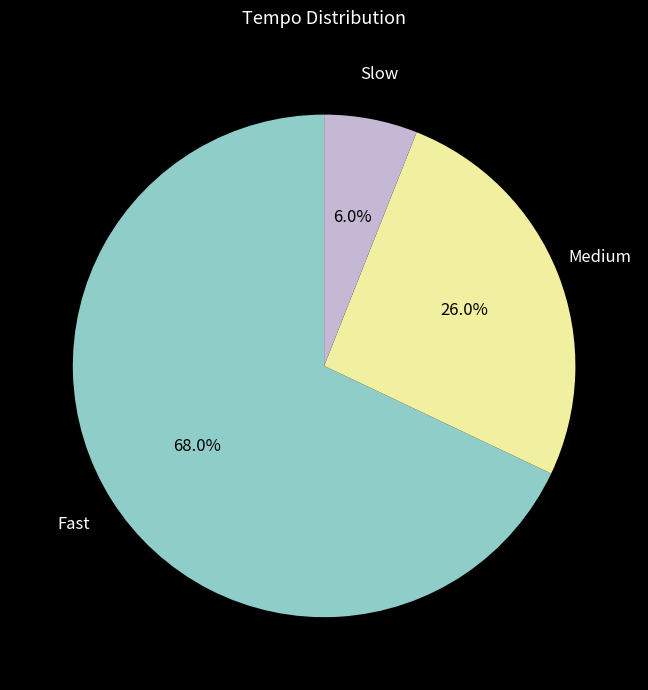

Rank the categories by value from lowest to highest.

Slow, Medium, Fast